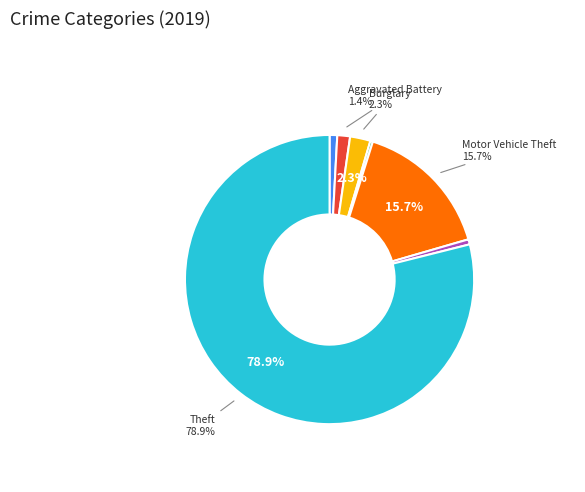

Is there a majority slice in this chart?

Yes